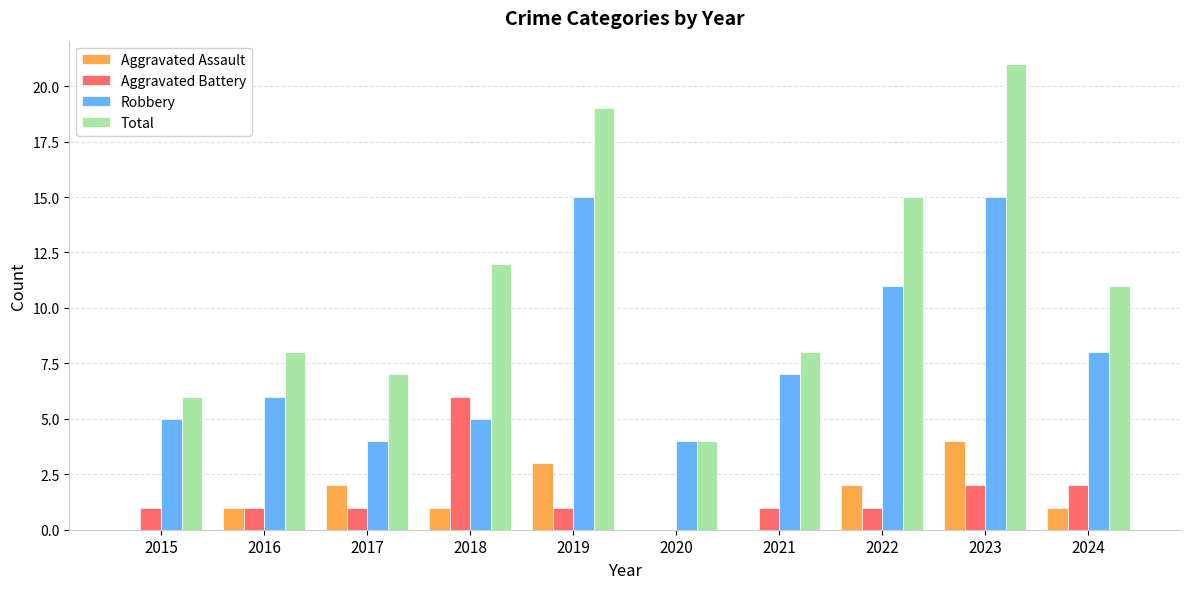

Where does the Robbery series first go above 7?

2019